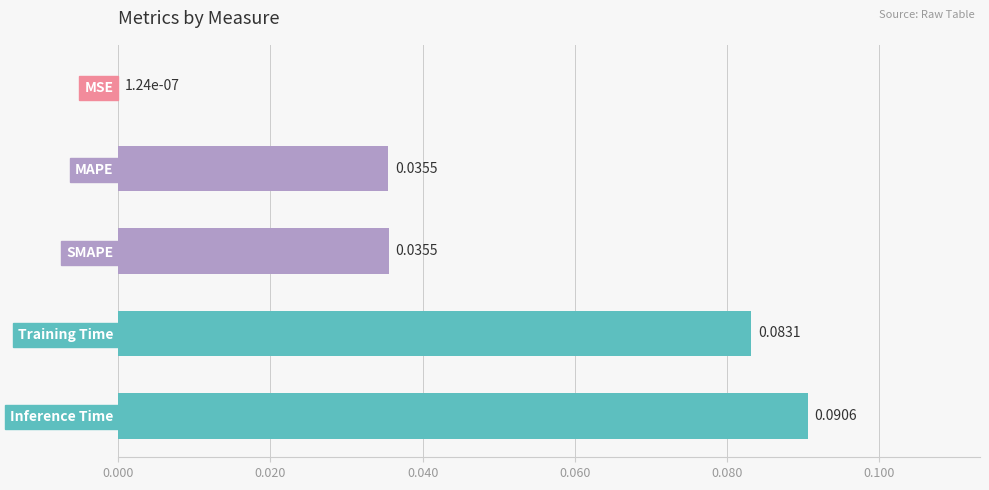

Are the bars horizontal?

Yes